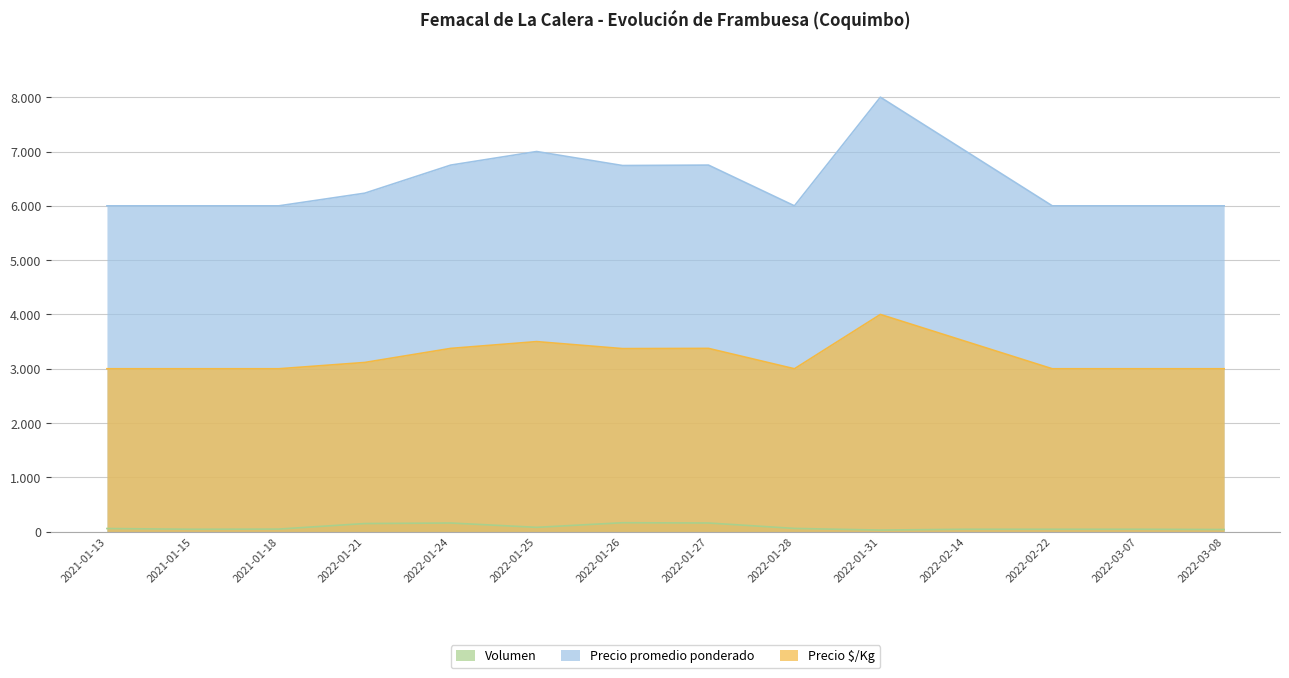

What is the value of the Precio promedio ponderado point at the 2nd from the left?

6000